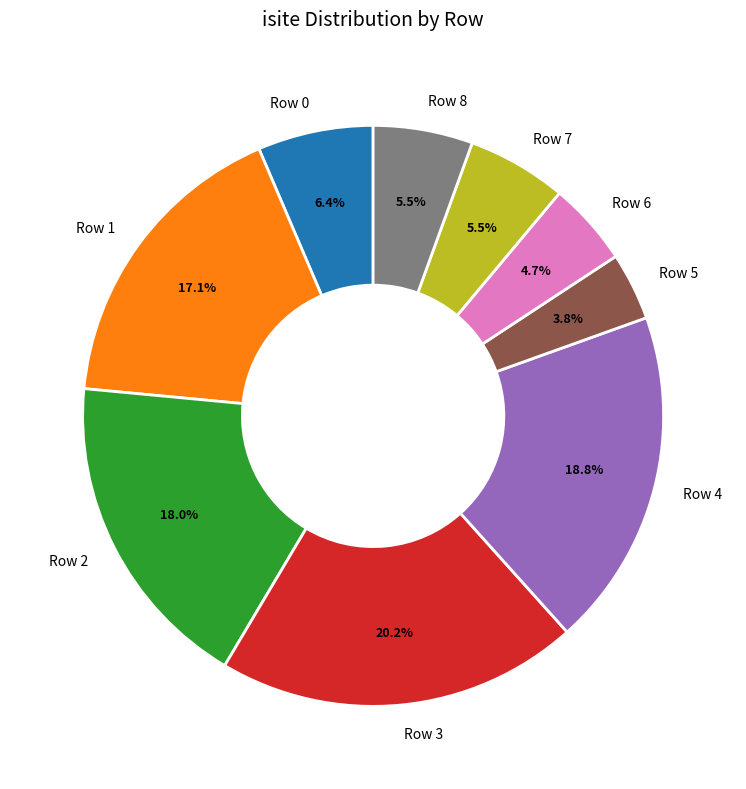

To the nearest percent, what percentage of the pie is Row 5?

4%